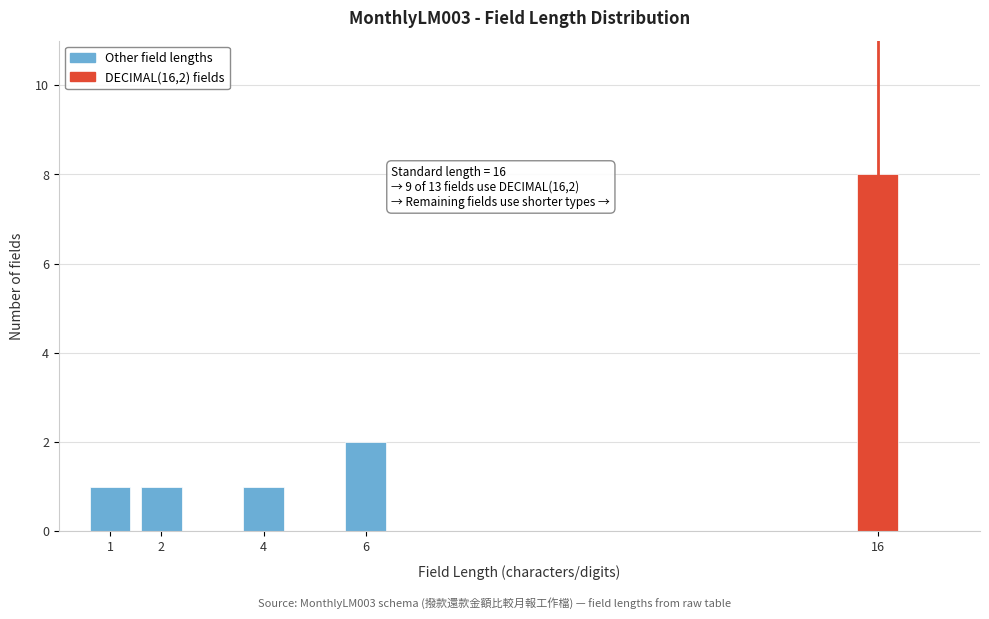

Reading left to right, extract all data points from this chart.

1	1	1	2	8